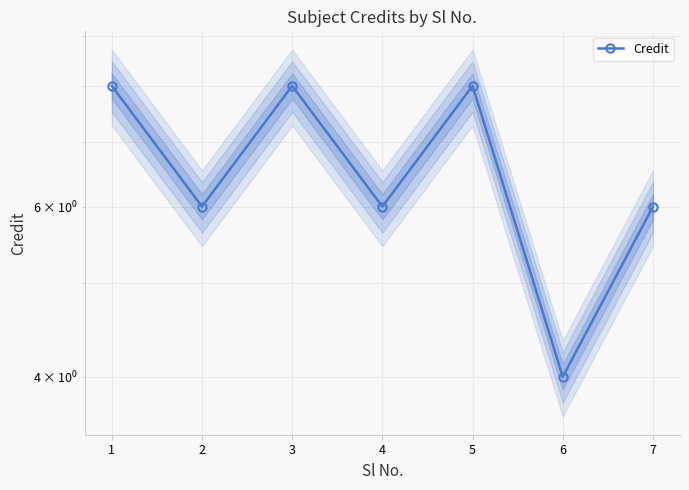

Which label corresponds to the smallest value in the chart?

6